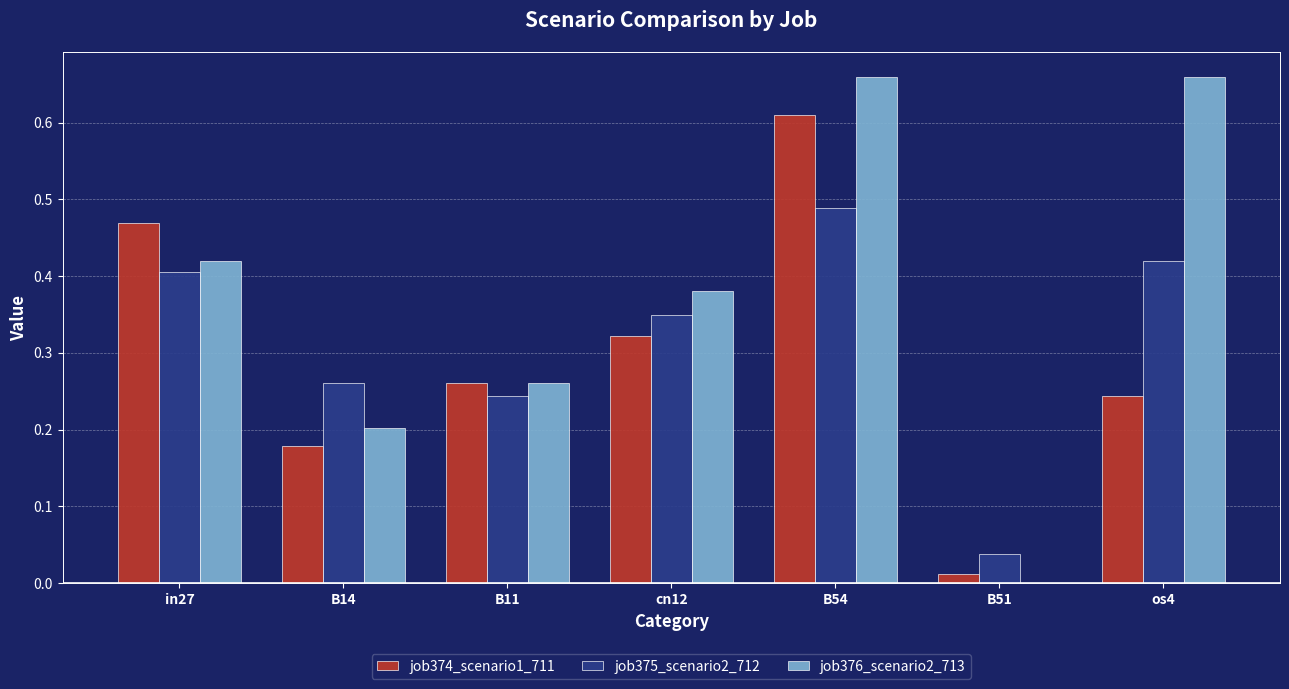

How many categories are shown in the chart?

7